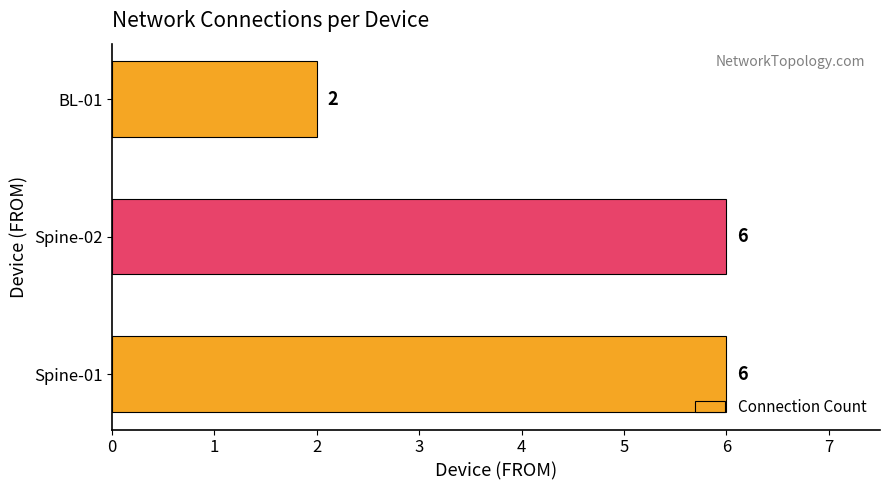

The chart shows a value of 2 at BL-01. True or false?

True